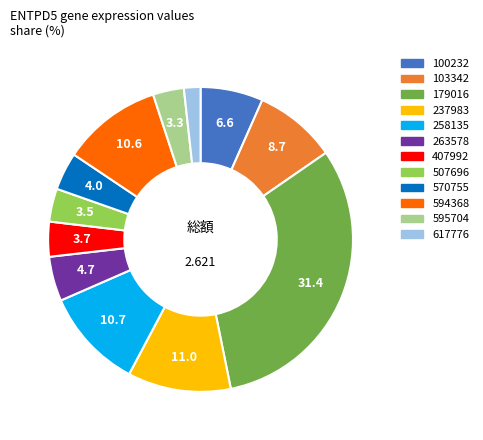

Do 237983 and 103342 together represent more than half of the pie?

No